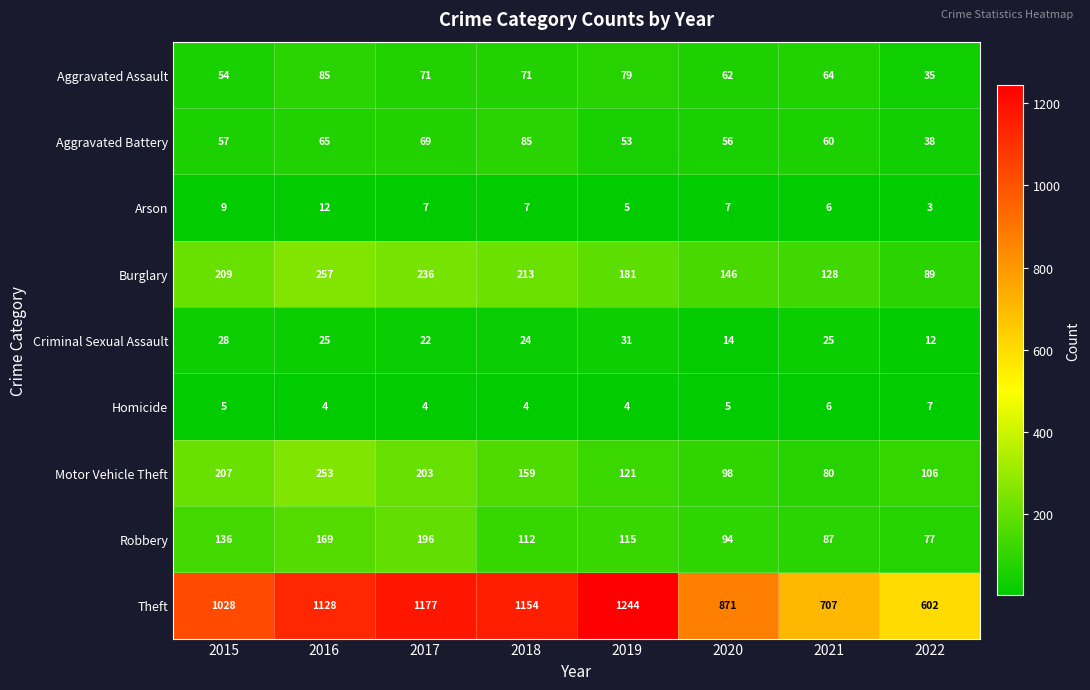

At how many categories does at least one series exceed 205?

8